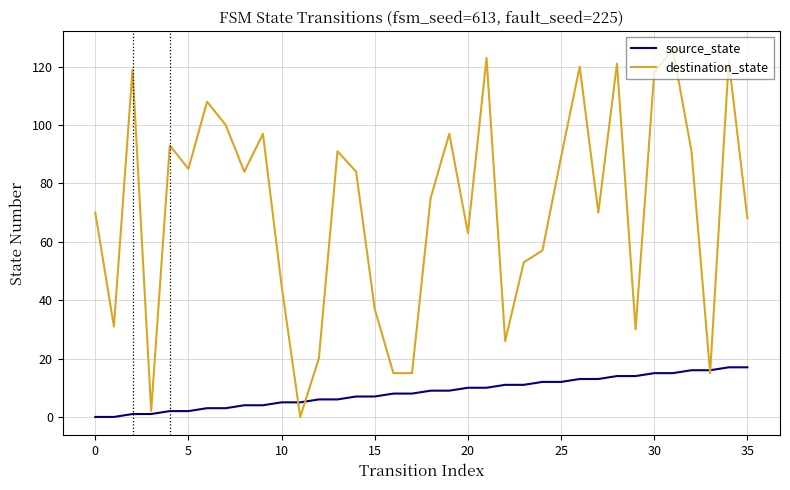

Which series has the largest range (max minus min)?

destination_state